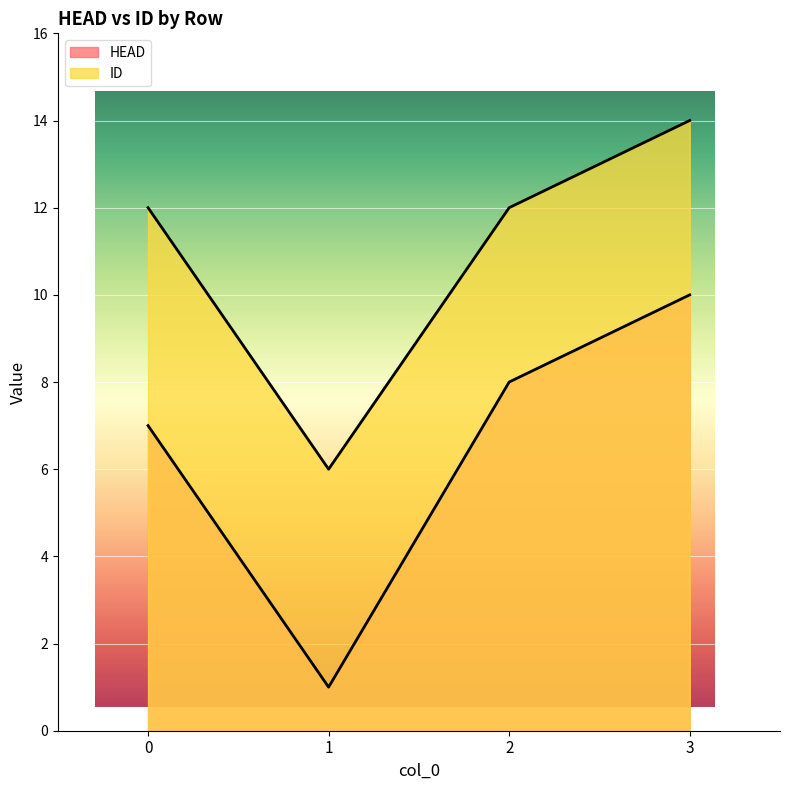

Reading right to left, list all the values displayed in this chart.

HEAD: 10	8	1	7
ID: 14	12	6	12